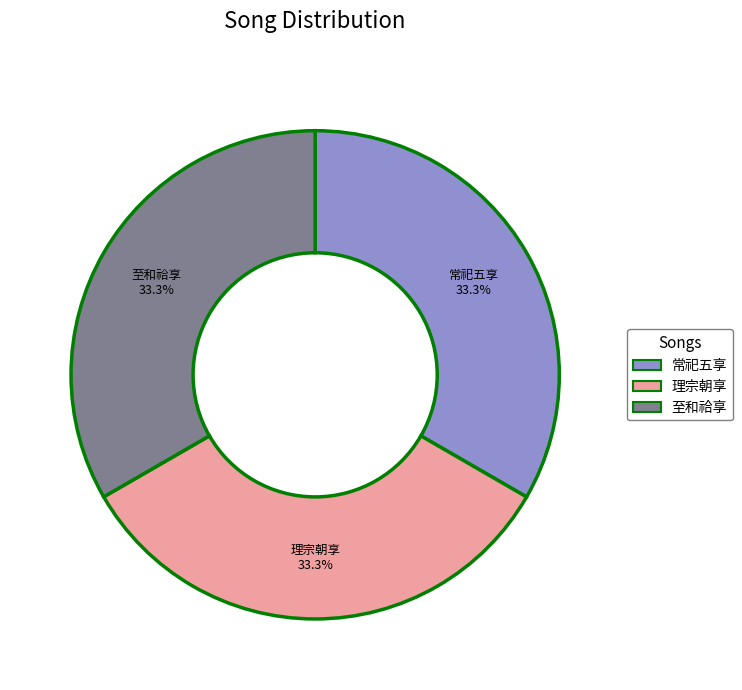

Is the sum of 理宗朝享 and 至和祫享 greater than half?

Yes